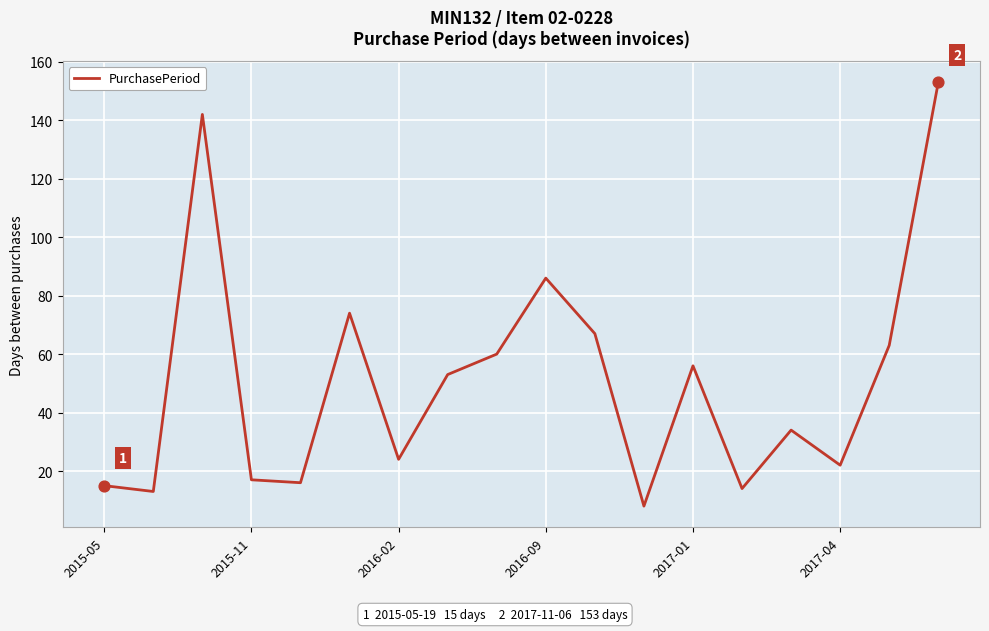

What is the difference between the maximum and minimum values?

145